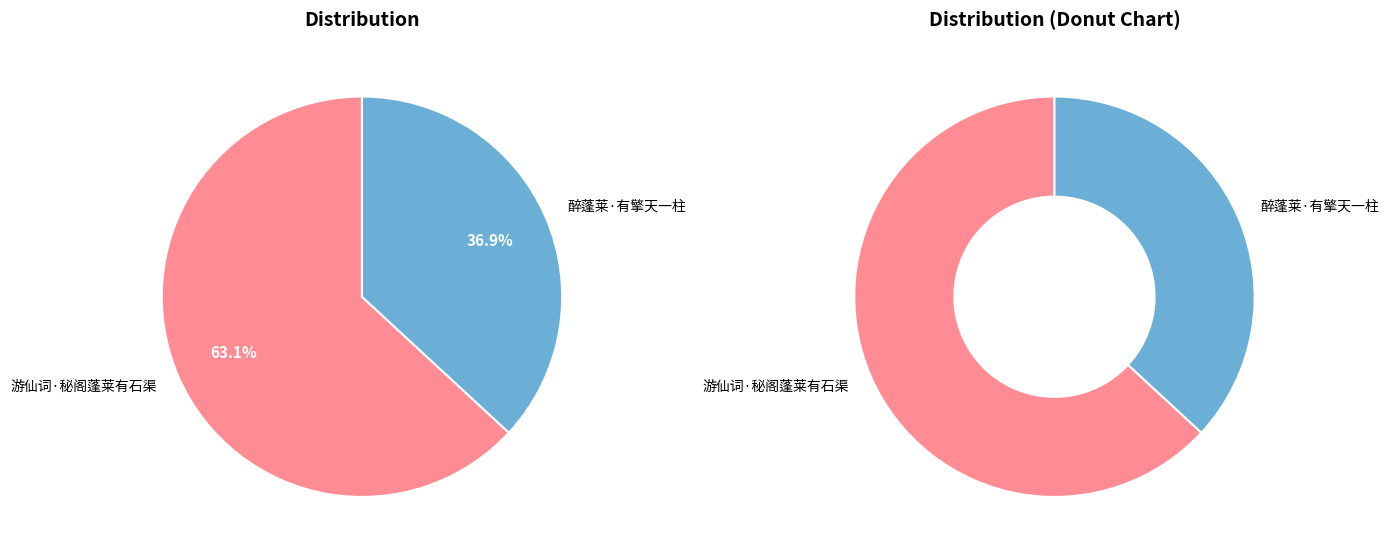

True or false: 醉蓬莱·有擎天一柱 accounts for 26% of the total.

False